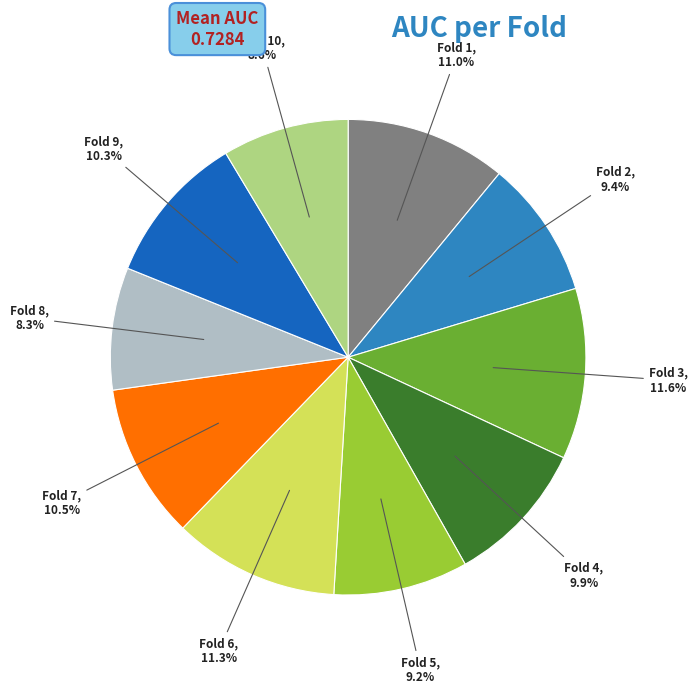

Does any single category account for the majority?

No